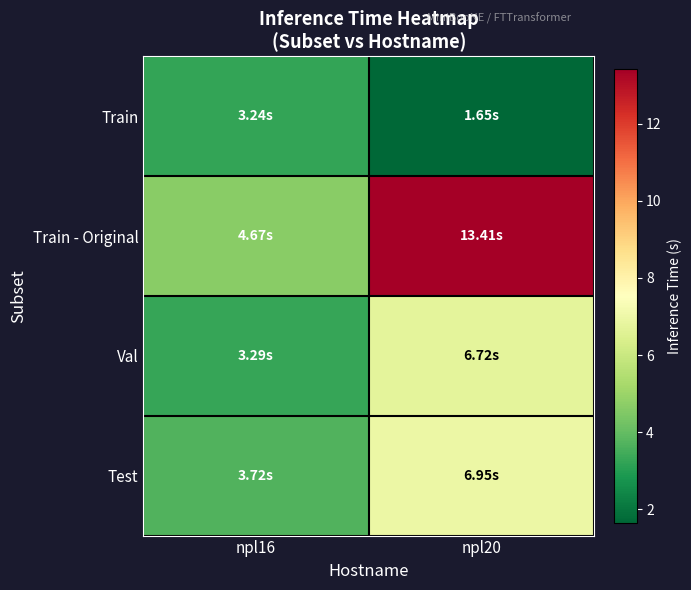

At how many categories does at least one series exceed 8?

1